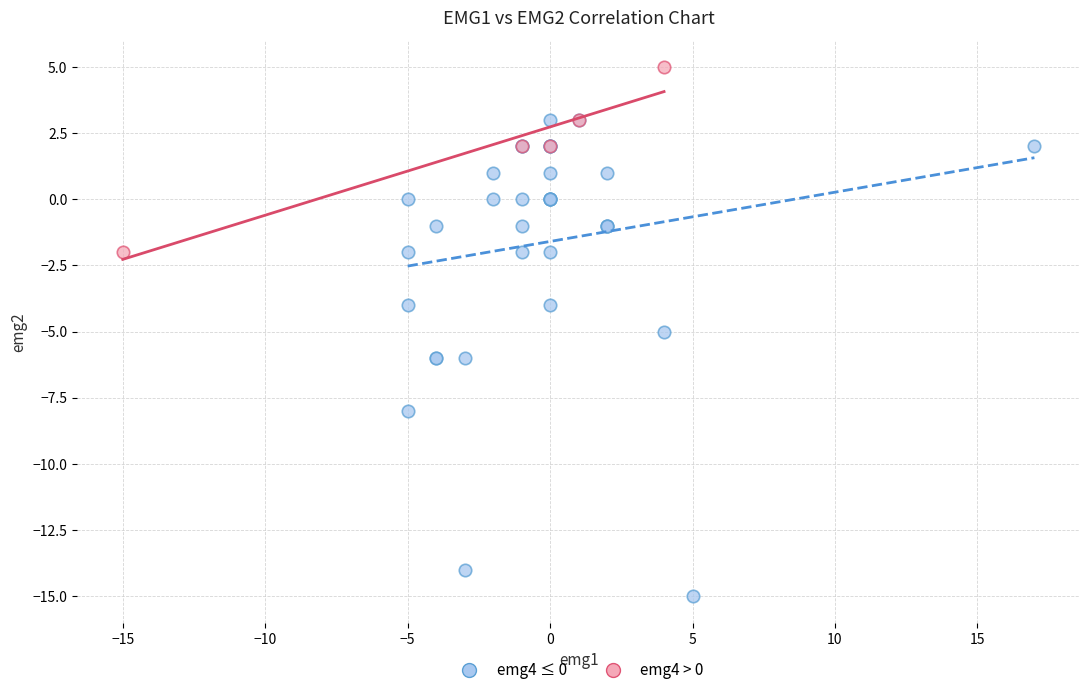

Which series contains the highest Y value?

emg4 > 0